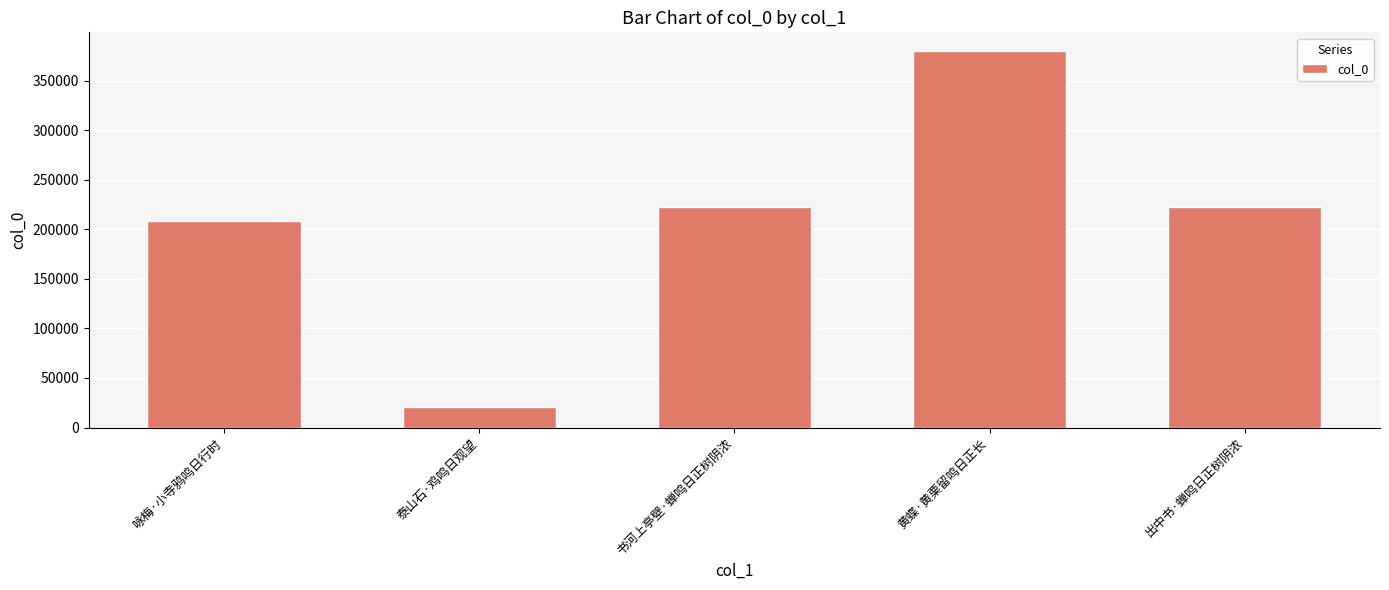

How many bars are there in total?

5